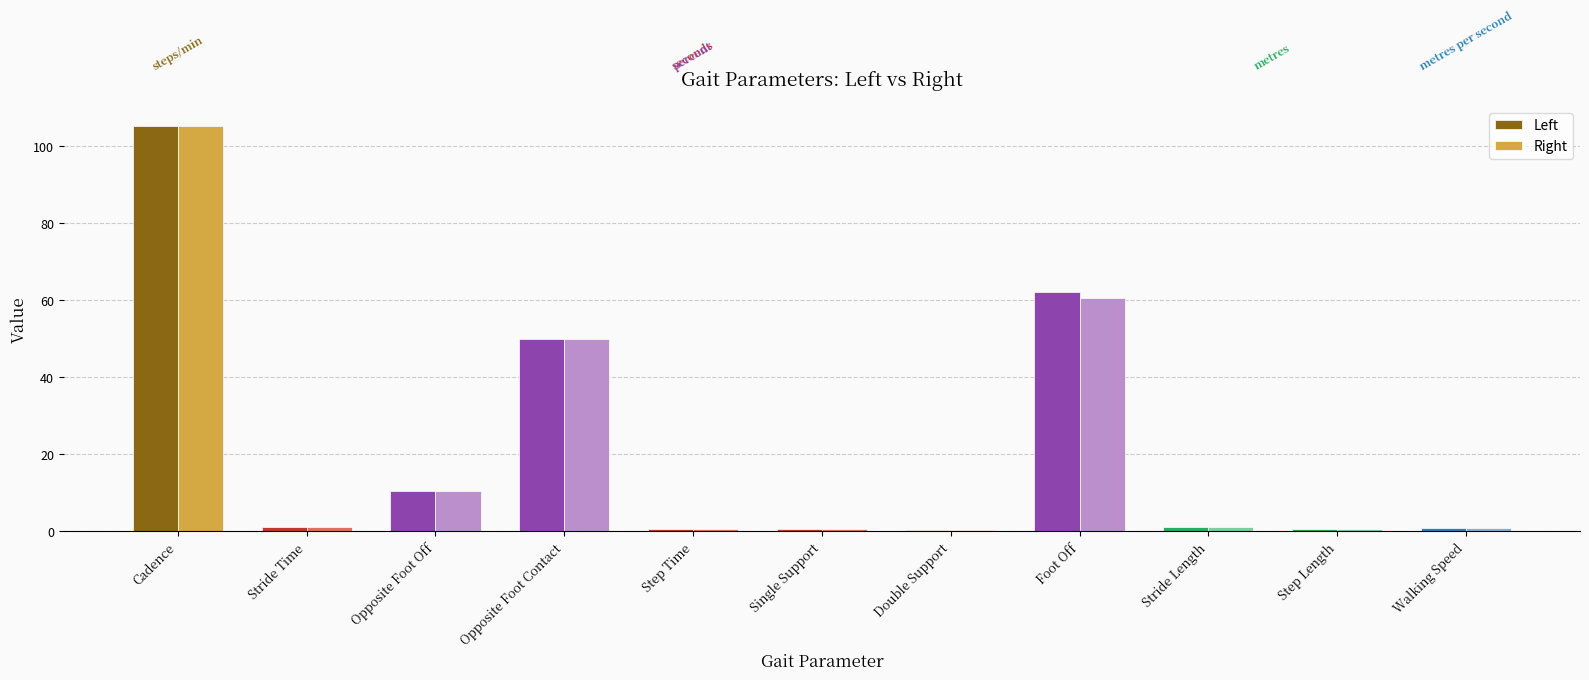

How many distinct data groups are displayed?

2